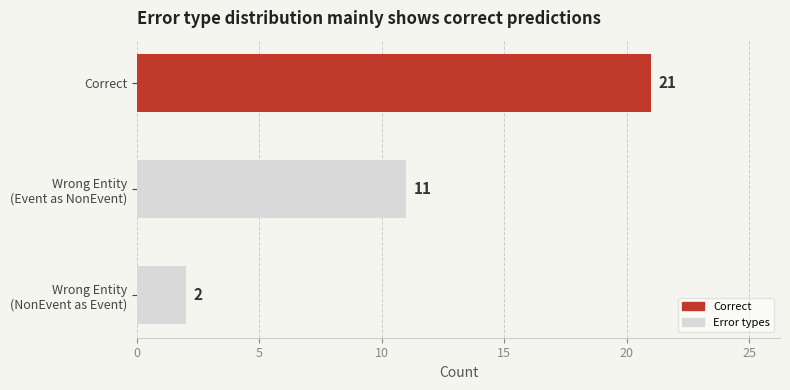

The chart shows a value of 21 at Correct. True or false?

True